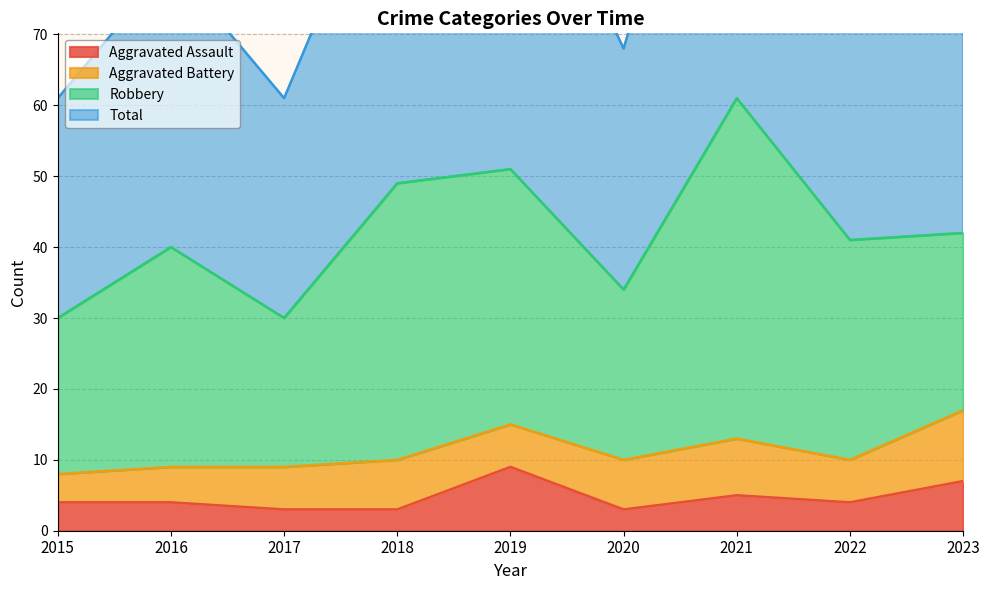

The value of Total at 2023 is 129. True or false?

False